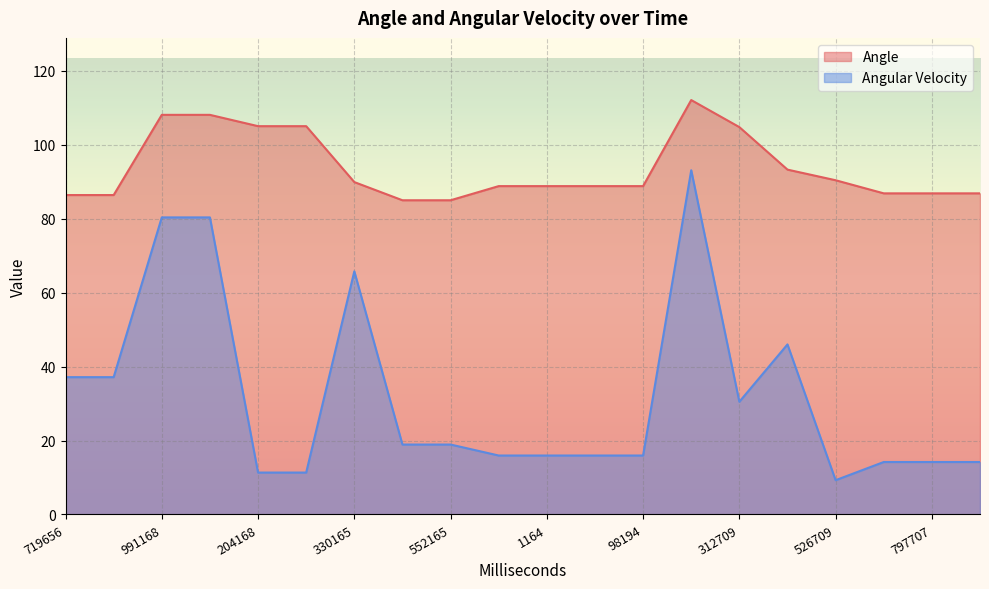

At which label does Angular Velocity first exceed 18?

719656